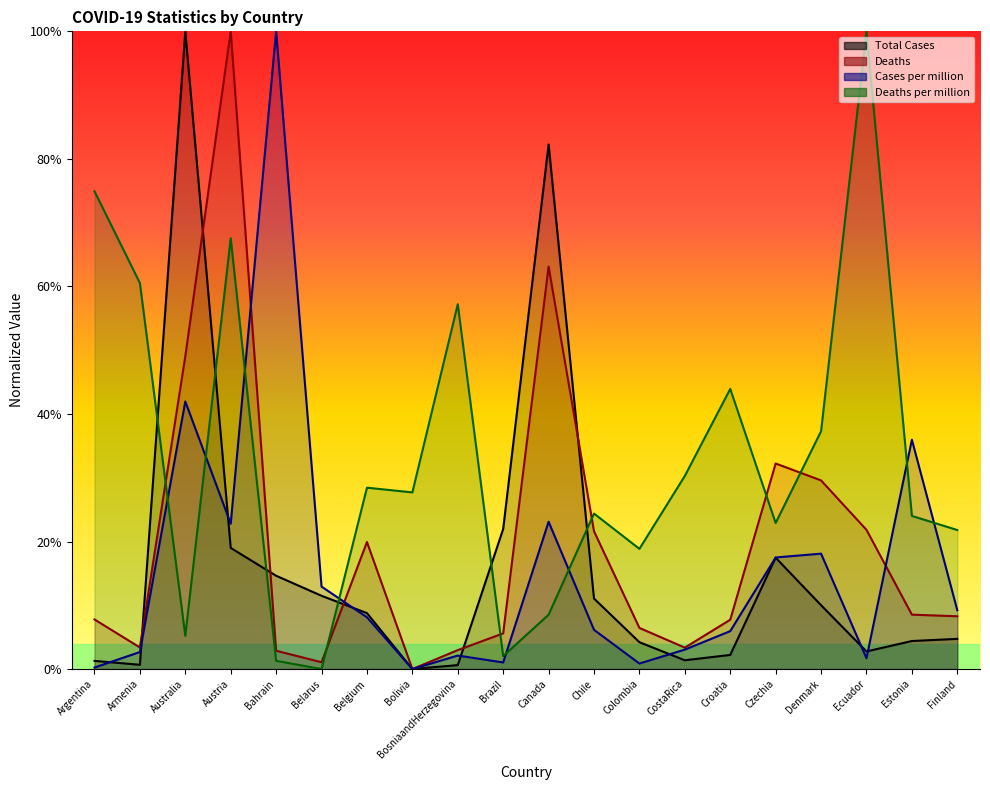

True or false: Deaths and Cases per million intersect in this chart.

True